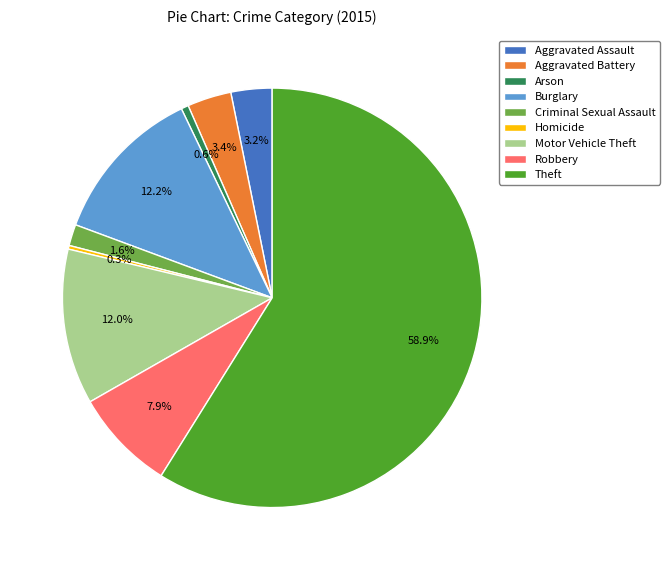

How many slices are in this pie chart?

9